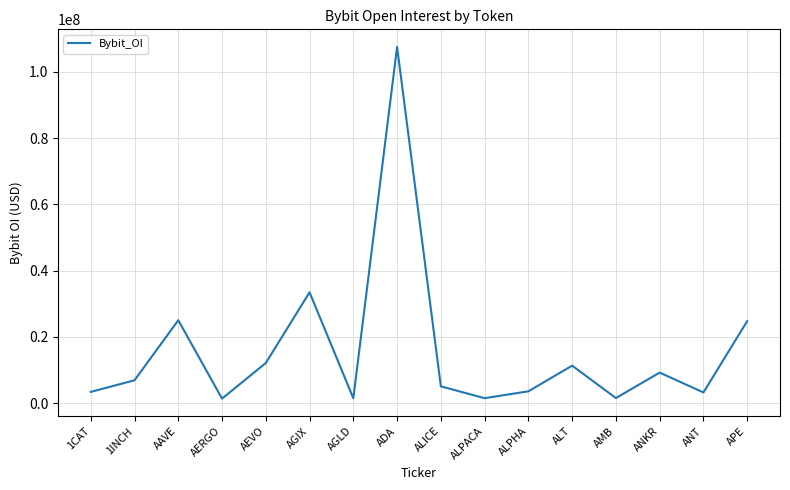

What is the sum of all values?

251795304